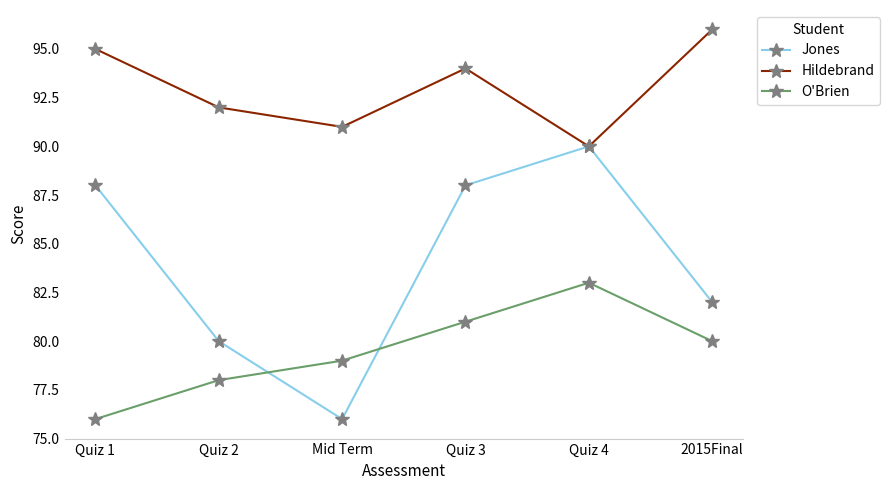

What is the average value of the O'Brien series?

80